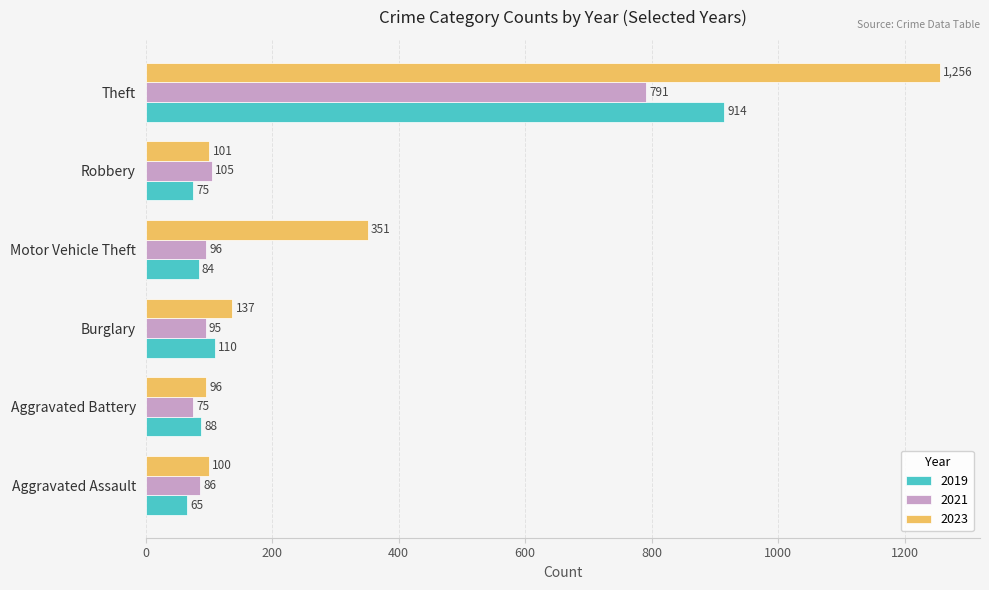

Rank the categories by 2019 value from highest to lowest.

Theft, Burglary, Aggravated Battery, Motor Vehicle Theft, Robbery, Aggravated Assault